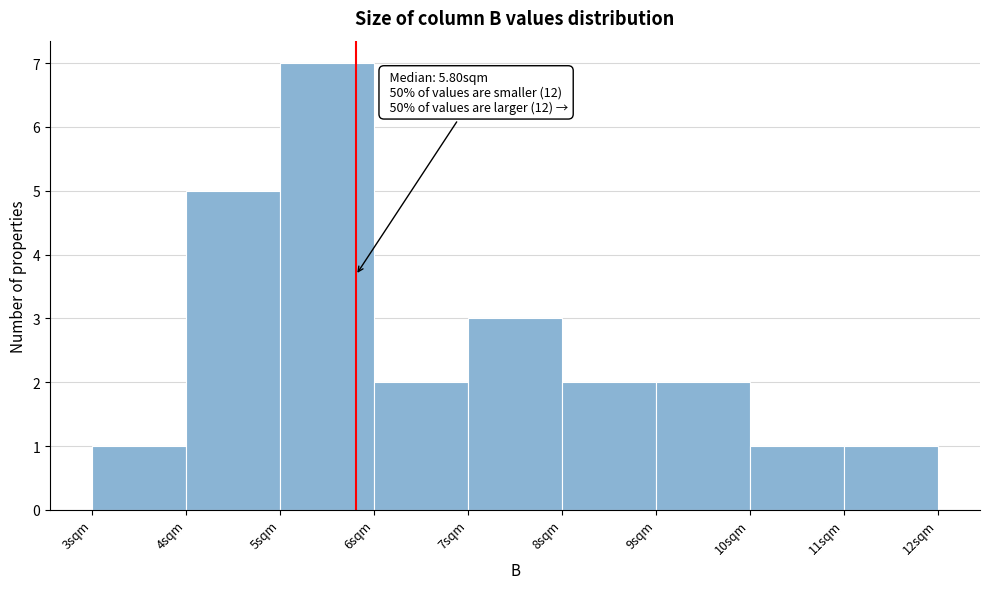

Which range on the x-axis has the tallest bar?

5 to 6